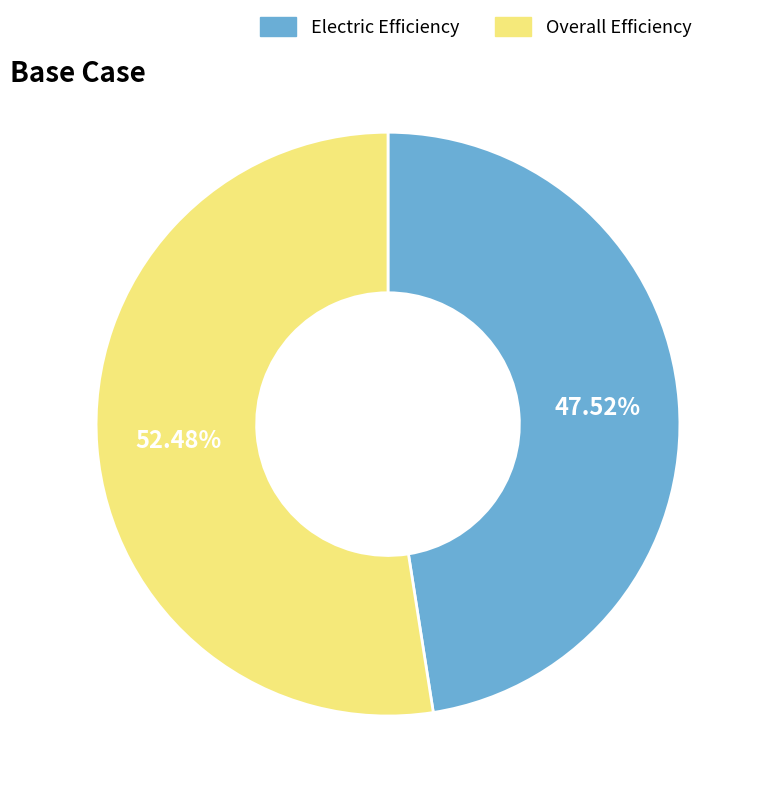

Between Overall Efficiency and Electric Efficiency, which is larger?

Overall Efficiency